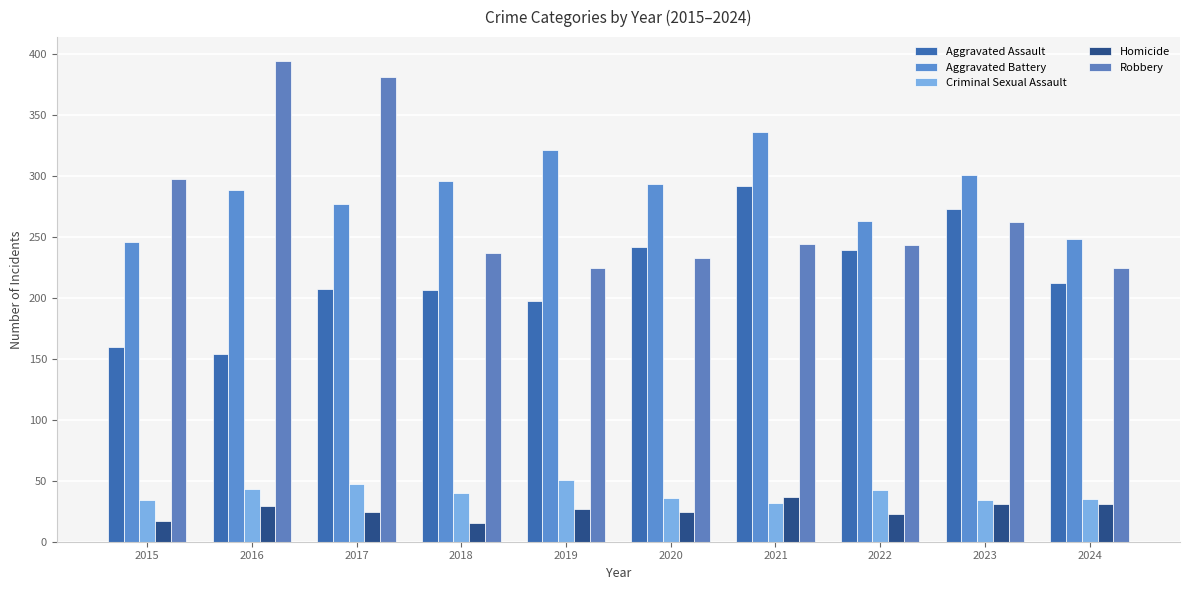

At which category does the chart reach its minimum across all series?

2018